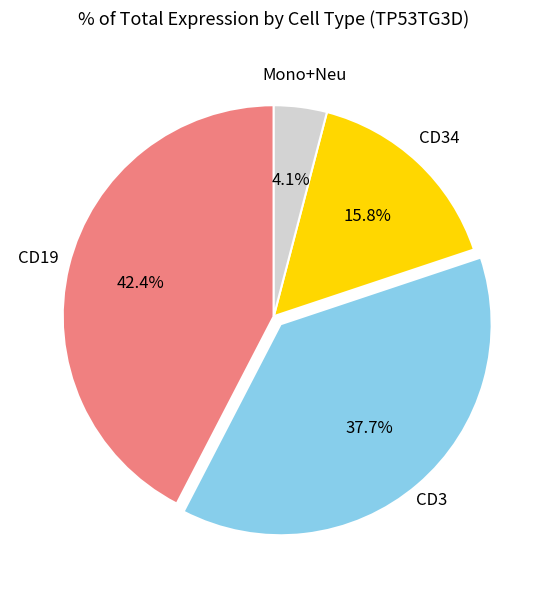

Does any single category account for the majority?

No